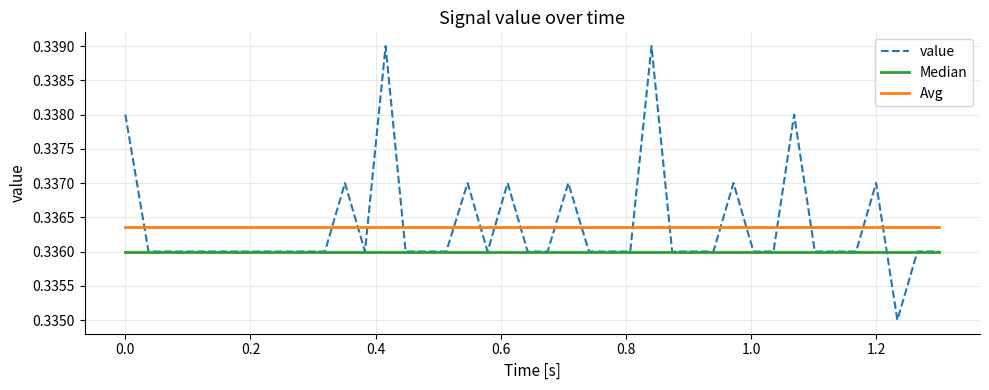

After their last crossing, which series has the higher values: value or Avg?

Avg